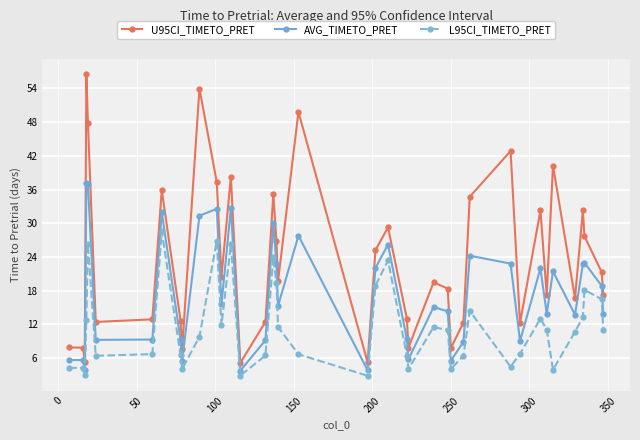

How many data points does each series have?

40